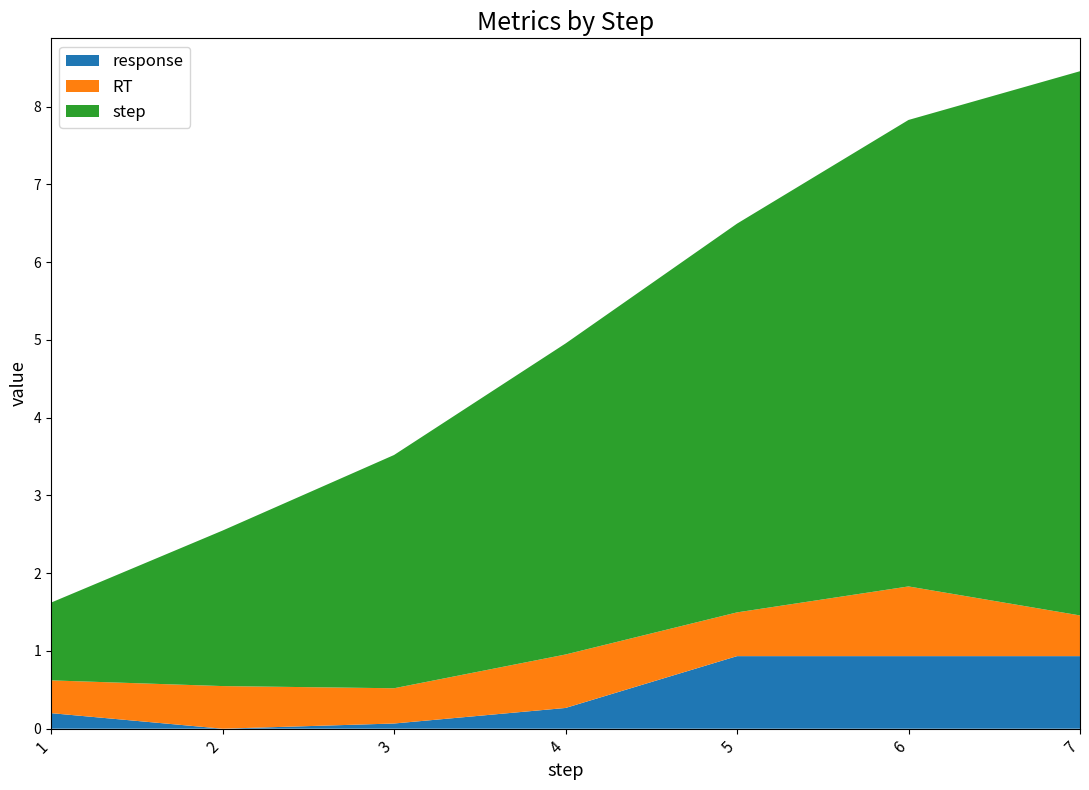

Reading left to right, extract all data points from this chart.

response: 0.2	0.0	0.1	0.3	0.9	0.9	0.9
RT: 0.4	0.5	0.5	0.7	0.6	0.9	0.5
step: 1.0	2.0	3.0	4.0	5.0	6.0	7.0